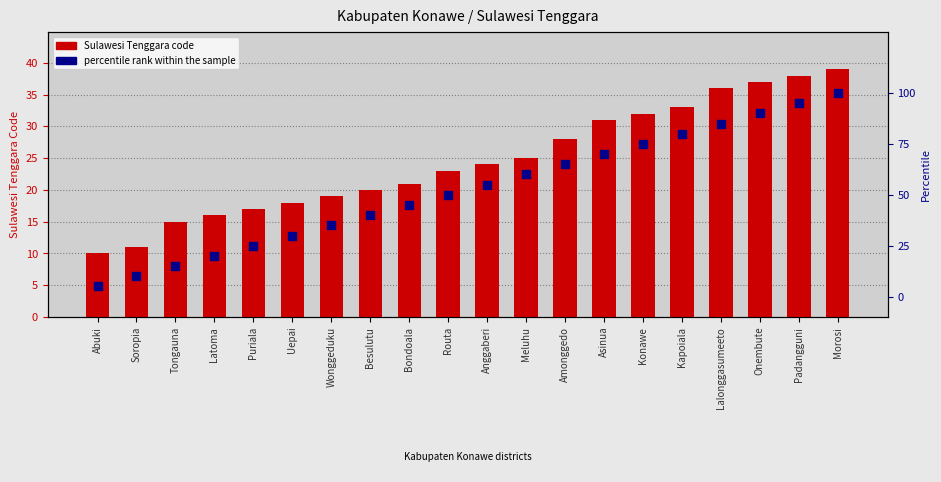

Which series has the widest spread of Y values?

percentile rank within the sample